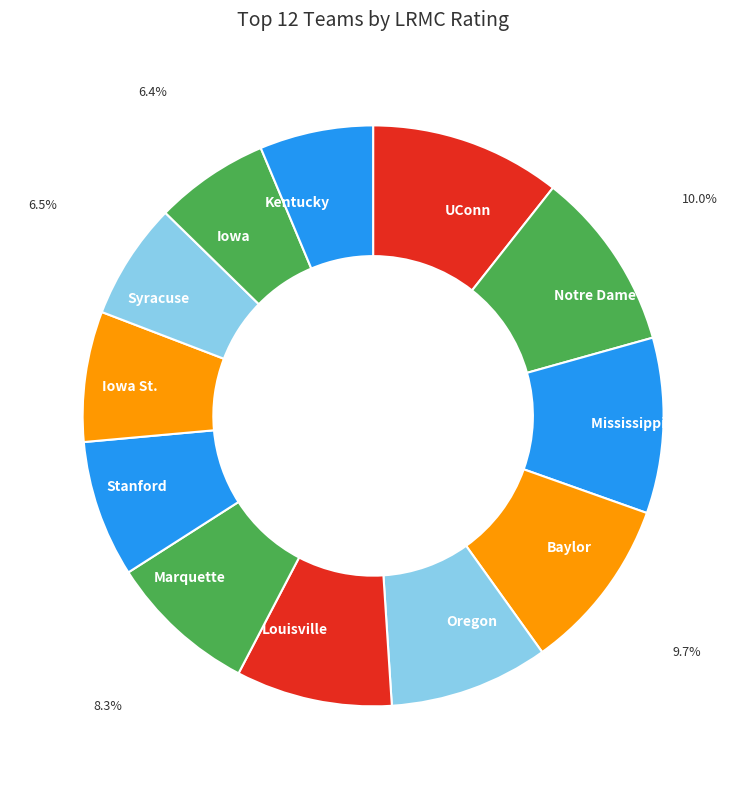

Is it true that Kentucky is 6% of the pie?

True